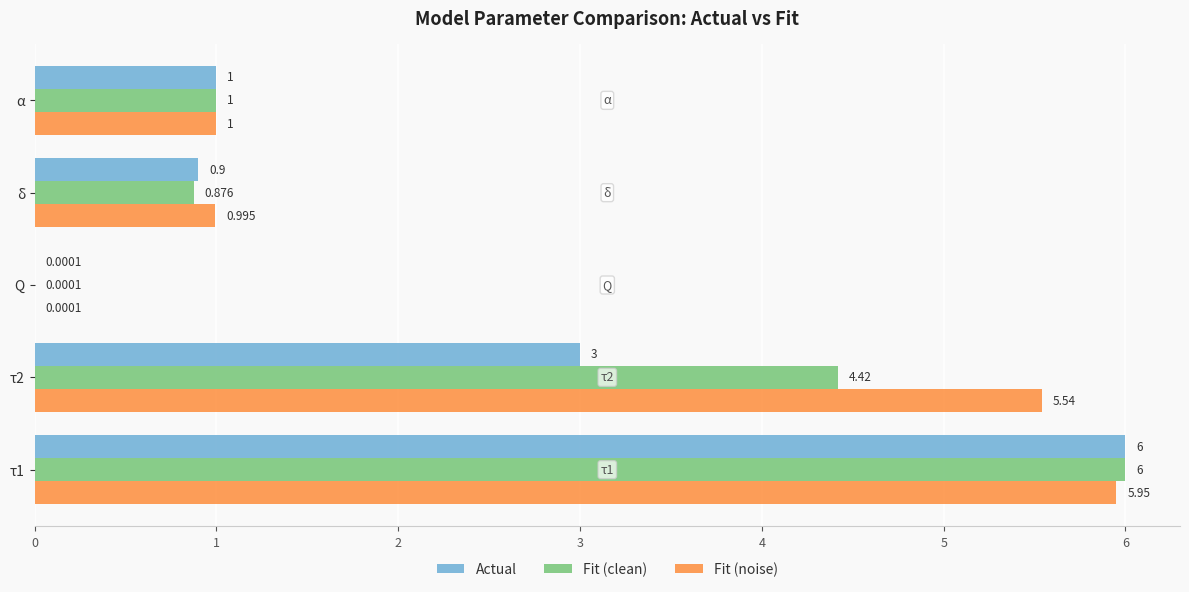

Between τ1 and δ, which series saw the biggest shift?

Fit (clean)